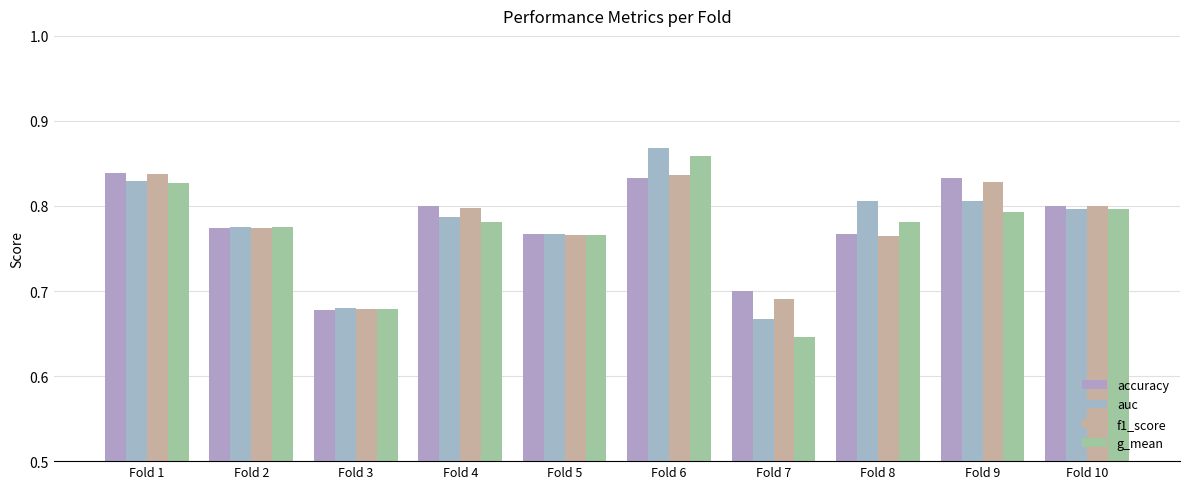

Read the f1_score value at Fold 3.

0.7